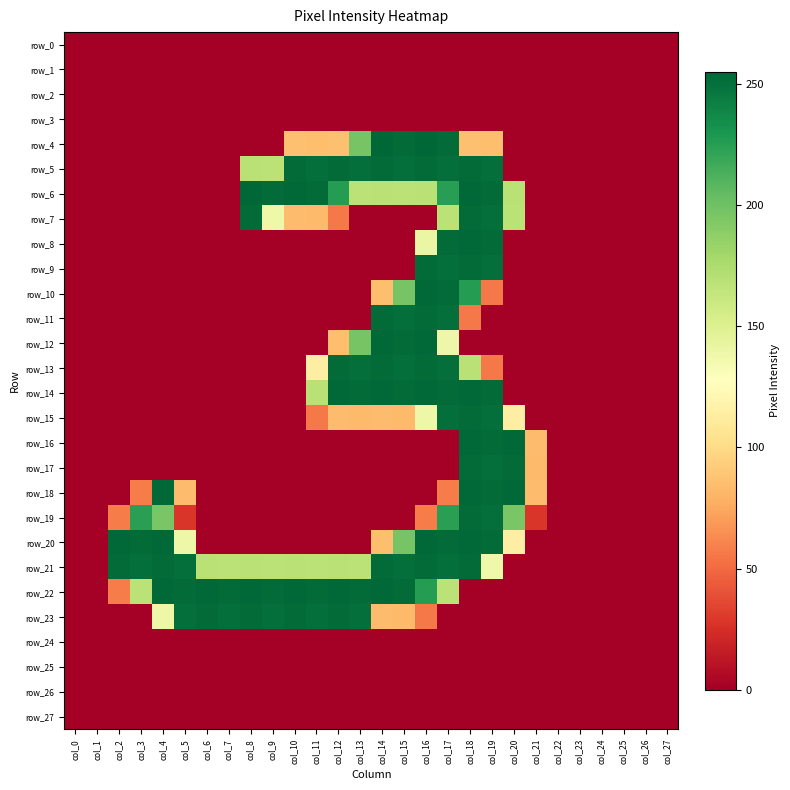

Which series has the largest total across all categories?

row_21